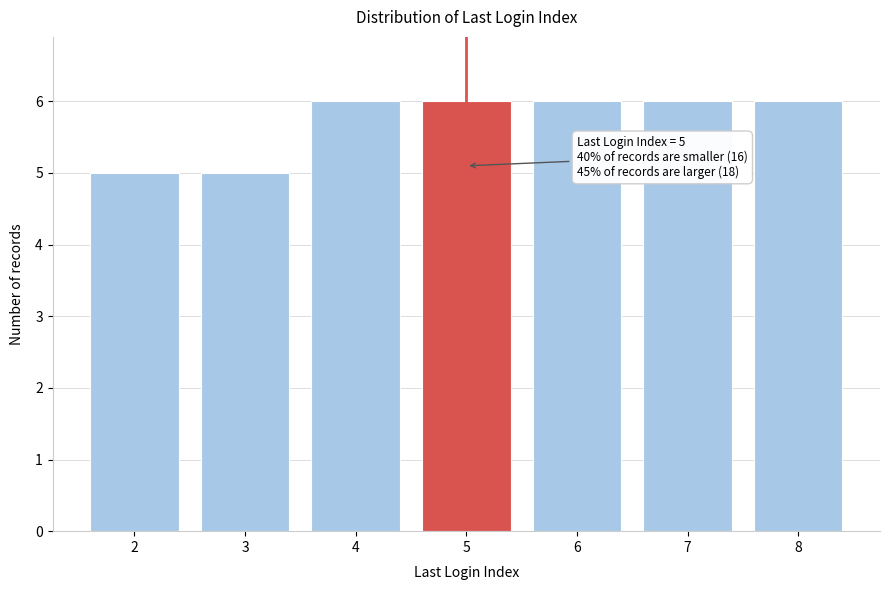

Reading left to right, list all the values displayed in this chart.

2=5	3=5	4=6	5=6	6=6	7=6	8=6